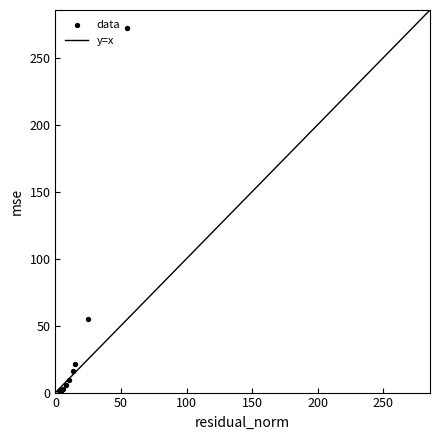

What Y value in the scatter plot is closest to 136?

55.3